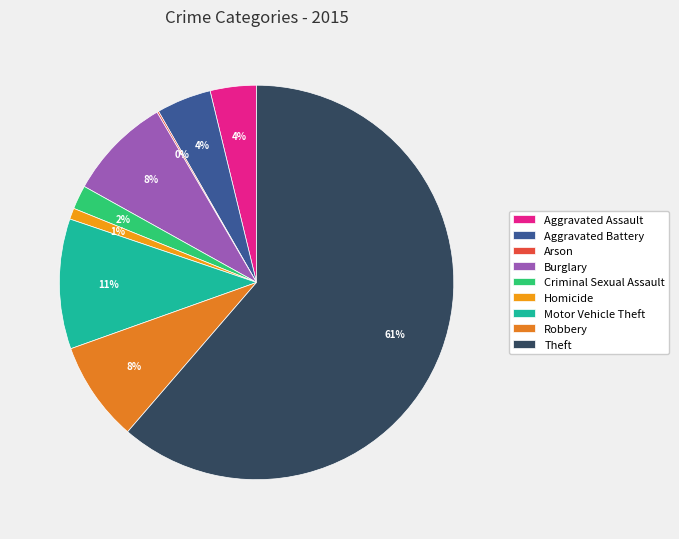

What portion of the pie excludes Robbery?

91.8%